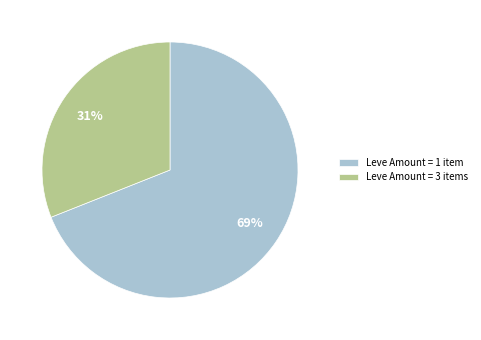

What percentage is the Leve Amount = 1 item slice, to the nearest percent?

69%